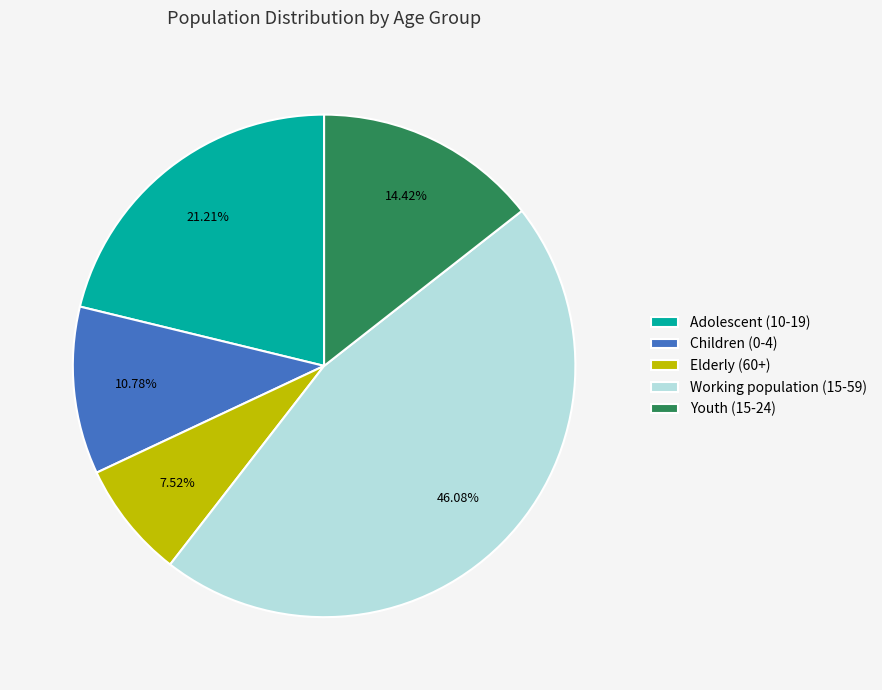

To the nearest percent, what percentage of the pie is Children (0-4)?

11%